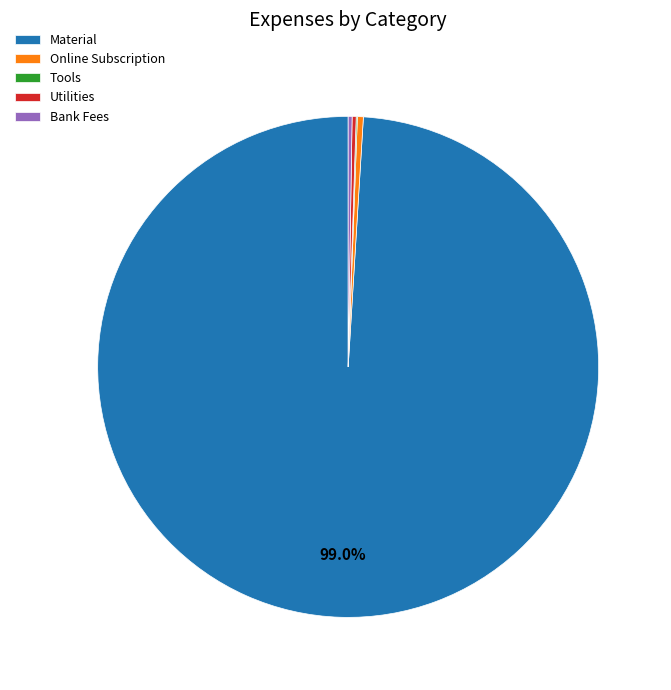

Is there any slice that represents more than half of the pie?

Yes